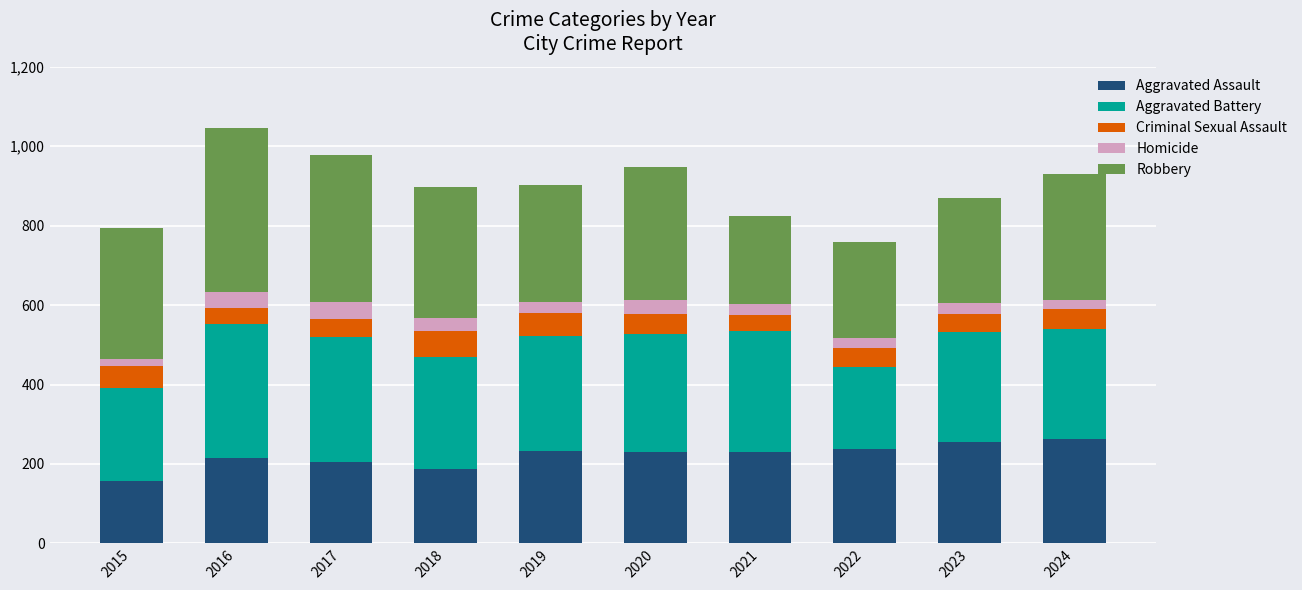

True or false: Aggravated Assault has a value of 80 at 2023.

False